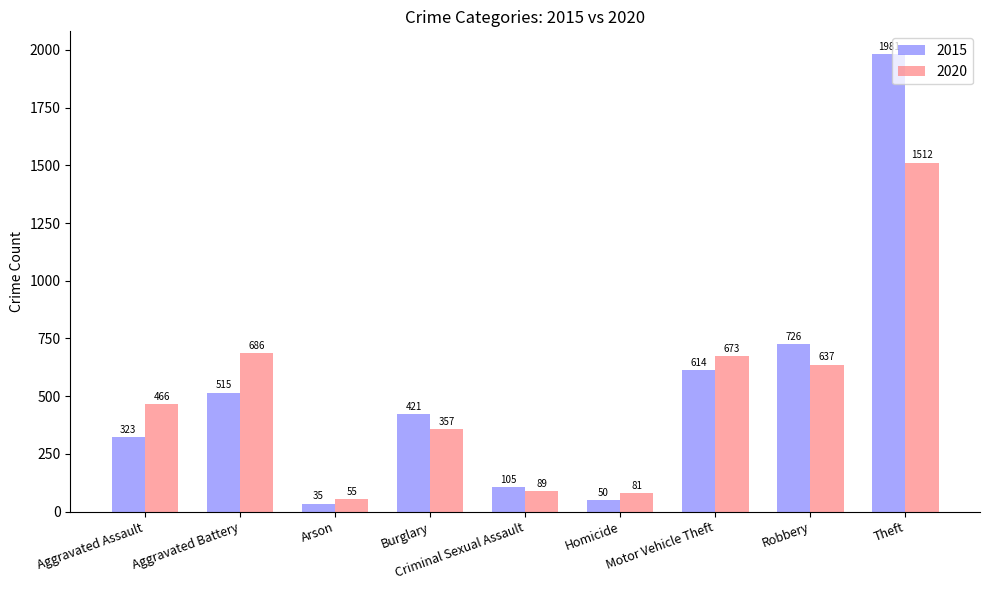

What is the difference between the maximum and minimum values in the 2020 series?

1457